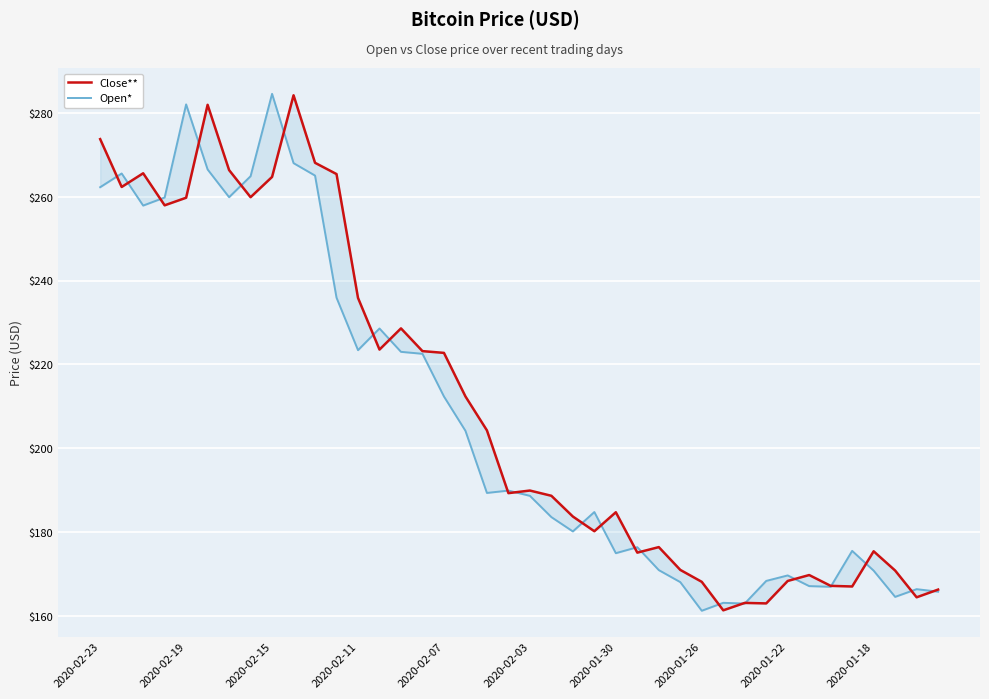

What is the highest value of the Open* series?

284.6